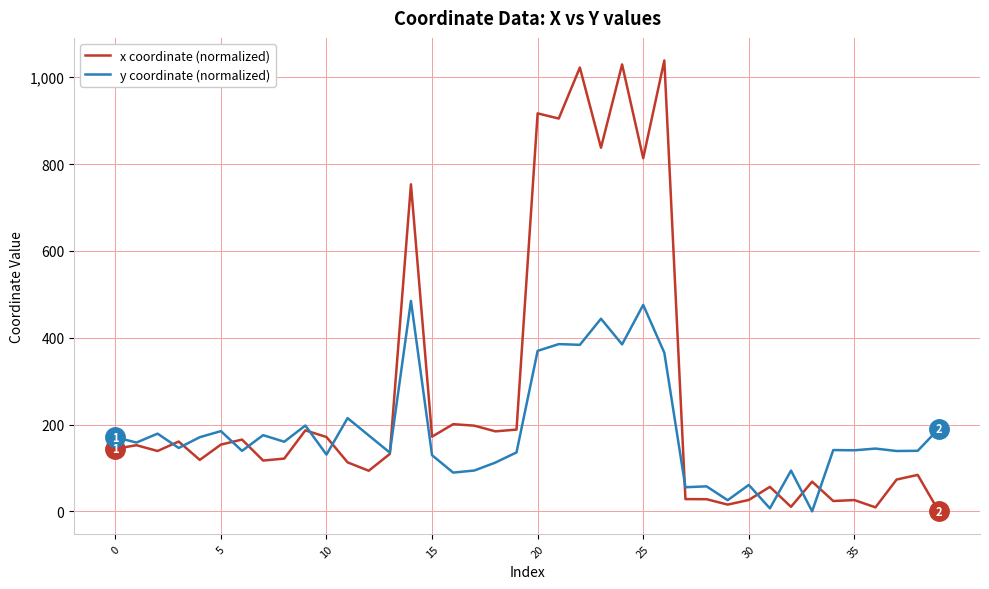

Which series has the largest total across all categories?

x coordinate (normalized)